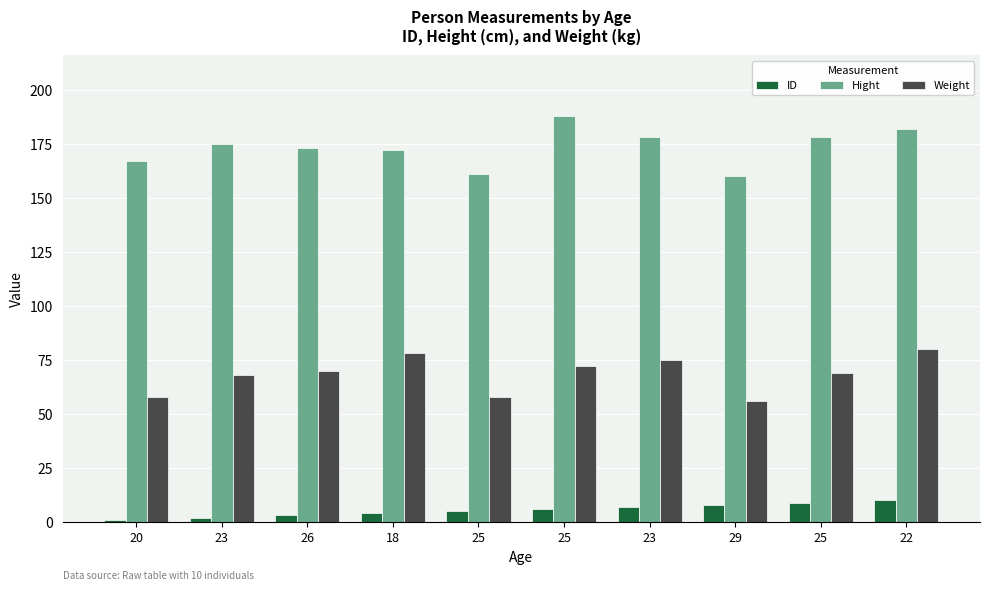

At which category is the sum across all series the highest?

22